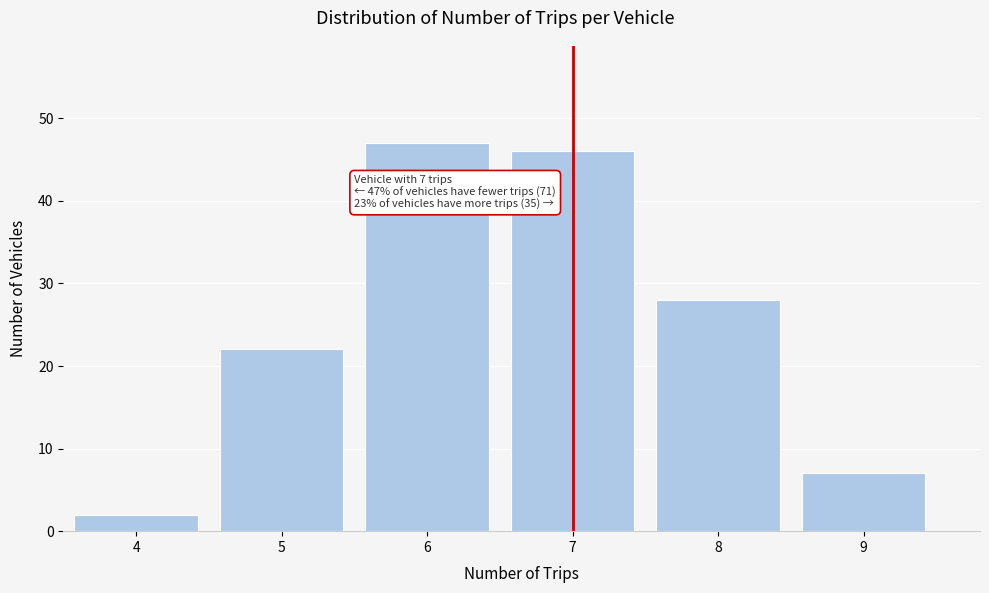

Reading left to right, transcribe all the data shown in this chart.

4=2	5=22	6=47	7=46	8=28	9=7